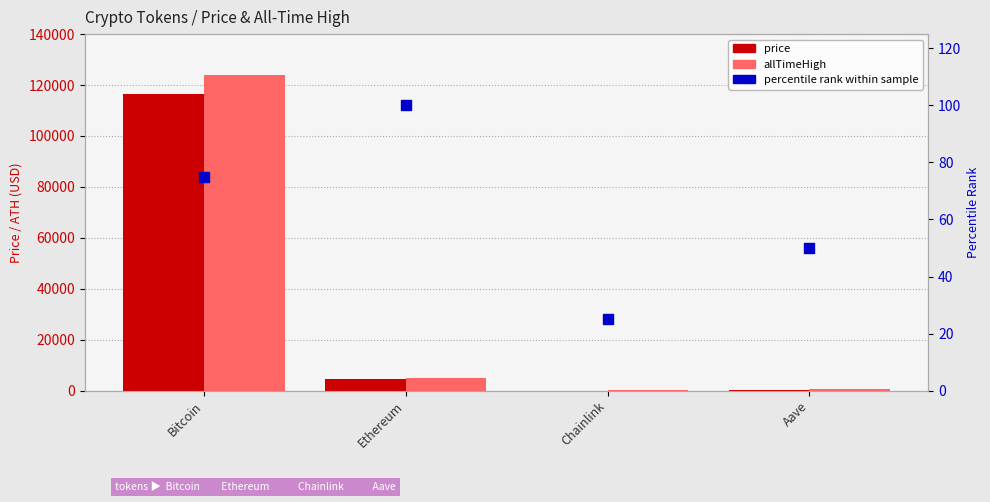

Which series has the widest spread of Y values?

allTimeHigh